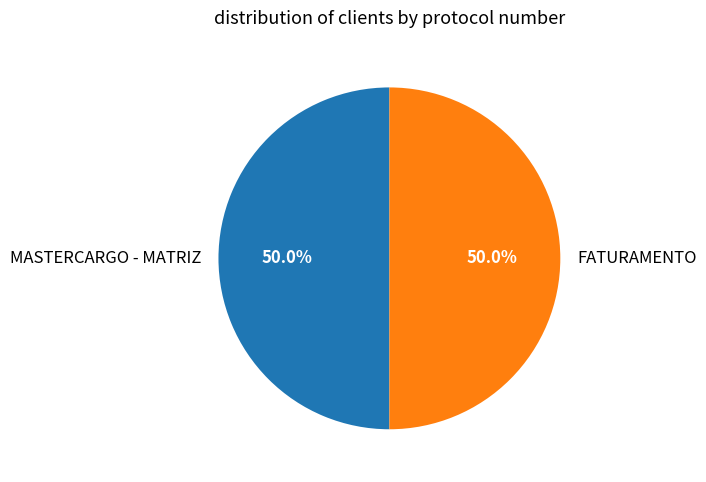

Count the number of slices in the pie.

2